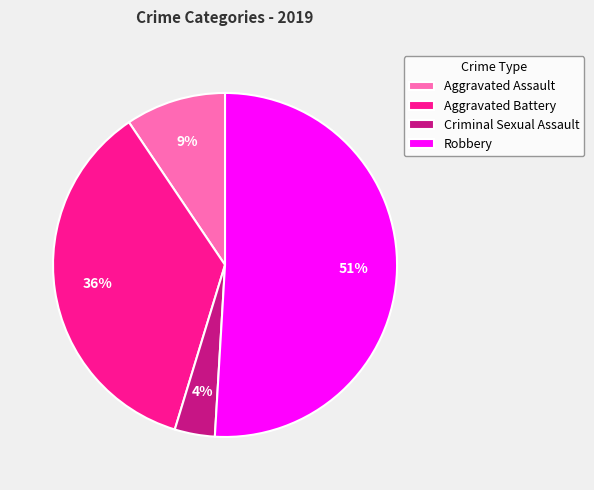

How many segments does this pie chart have?

4